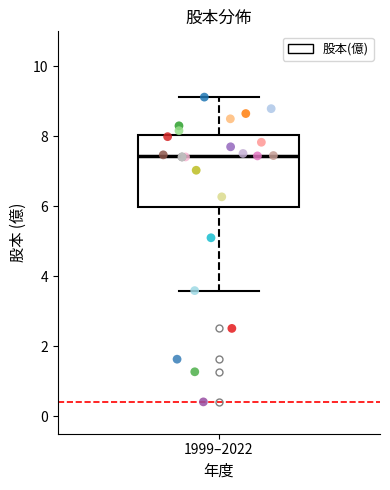

Transcribe this box plot: give where the median line is, the range the box spans, and where the two whiskers end, as read against the y-axis. The values are not printed on the chart, so give them approximately, as read against the axis.

median 7.4, box 6.0 to 8.0, whiskers 3.6 to 9.2